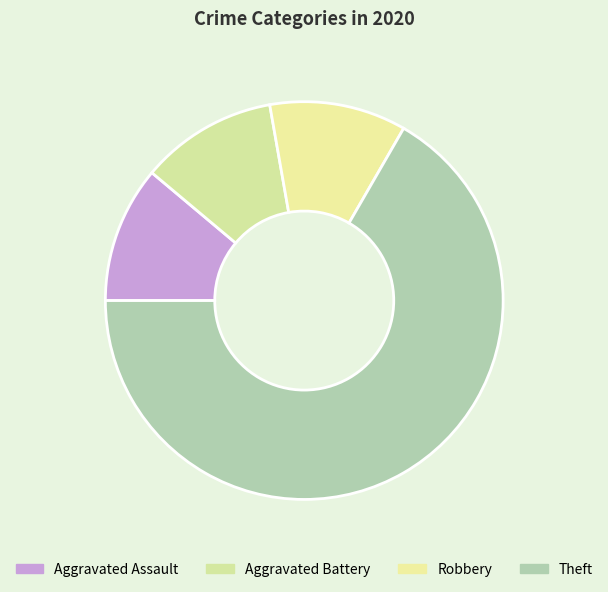

Count the number of slices in the pie.

4